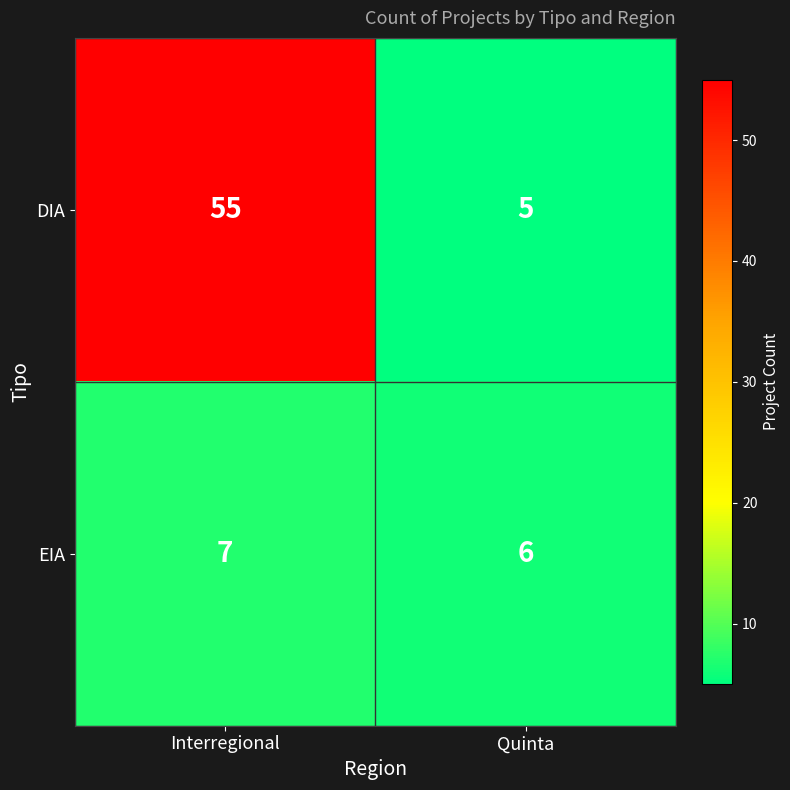

The value of EIA at Interregional is 7. True or false?

True